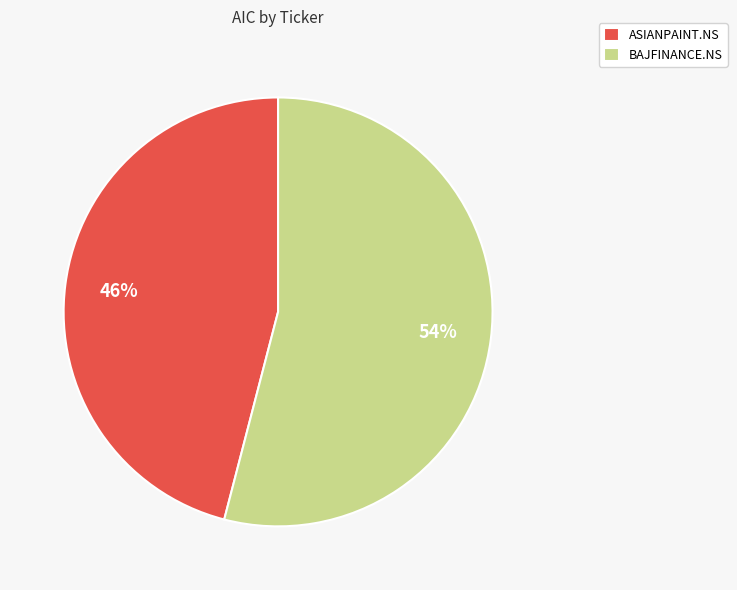

What is the ratio of the value at BAJFINANCE.NS to the value at ASIANPAINT.NS?

1.2